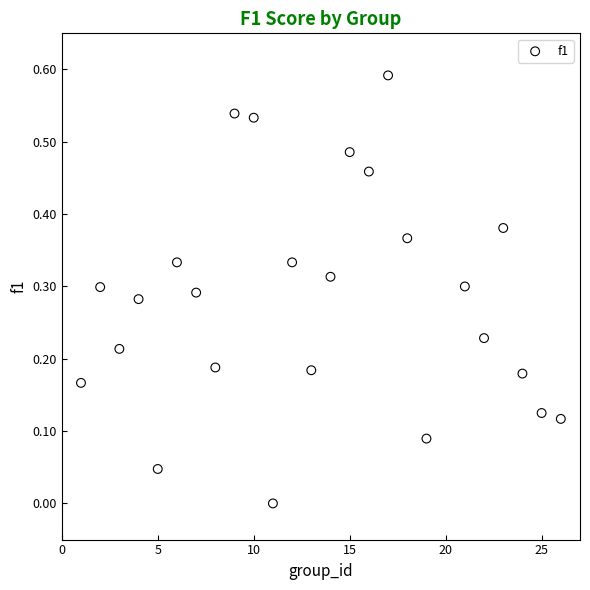

What is the range of X values (max minus min)?

25.0